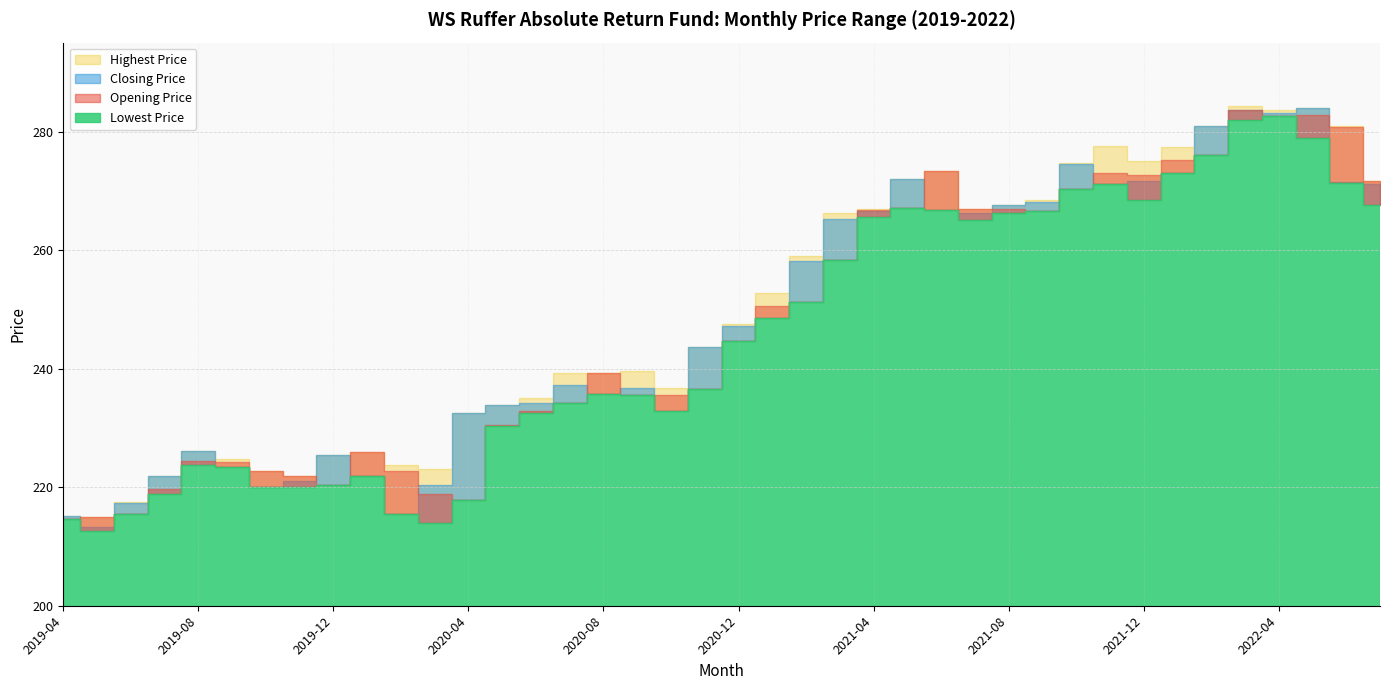

Rank the series by their average value, from lowest to highest.

Lowest Price, Opening Price, Closing Price, Highest Price